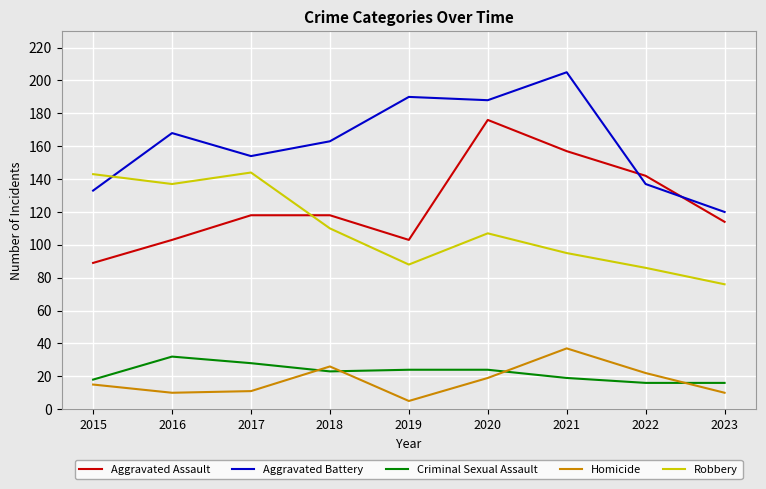

At which label is Robbery closest to 110?

2018